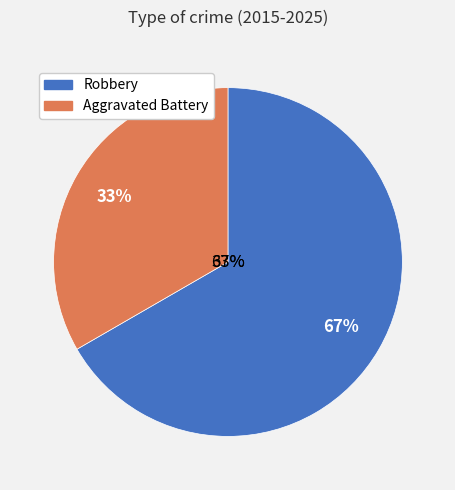

What is the ratio of the value at Robbery to the value at Aggravated Battery?

2.0